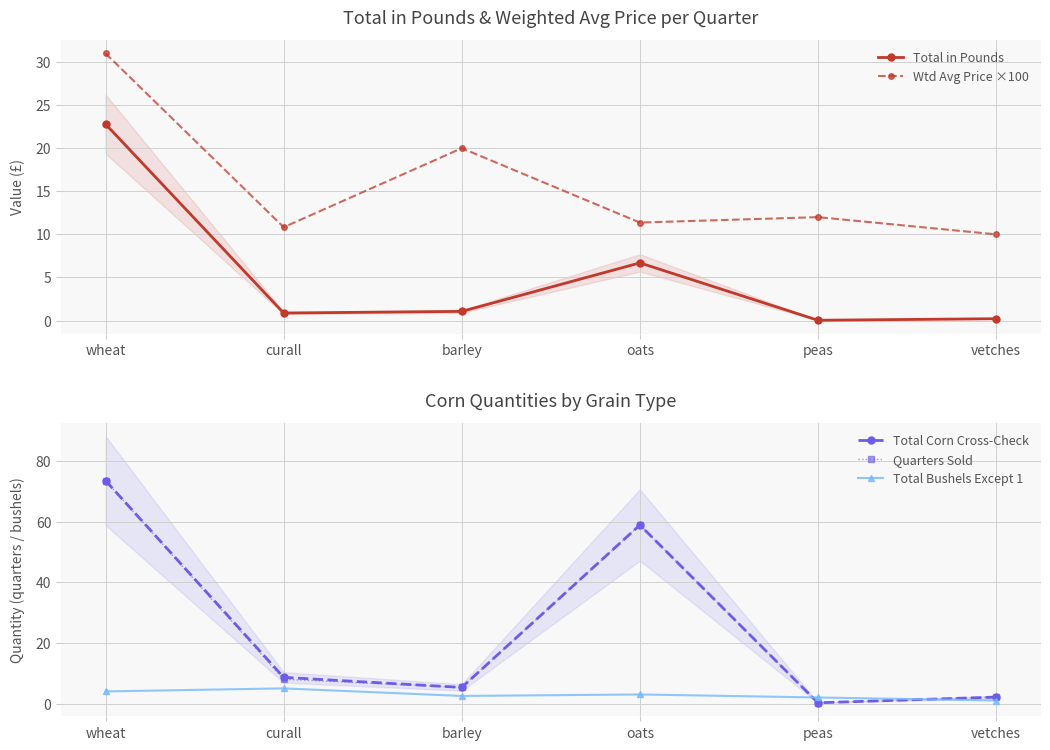

What is the difference between the second highest and second lowest values in the Wtd Avg Price ×100 series?

9.2